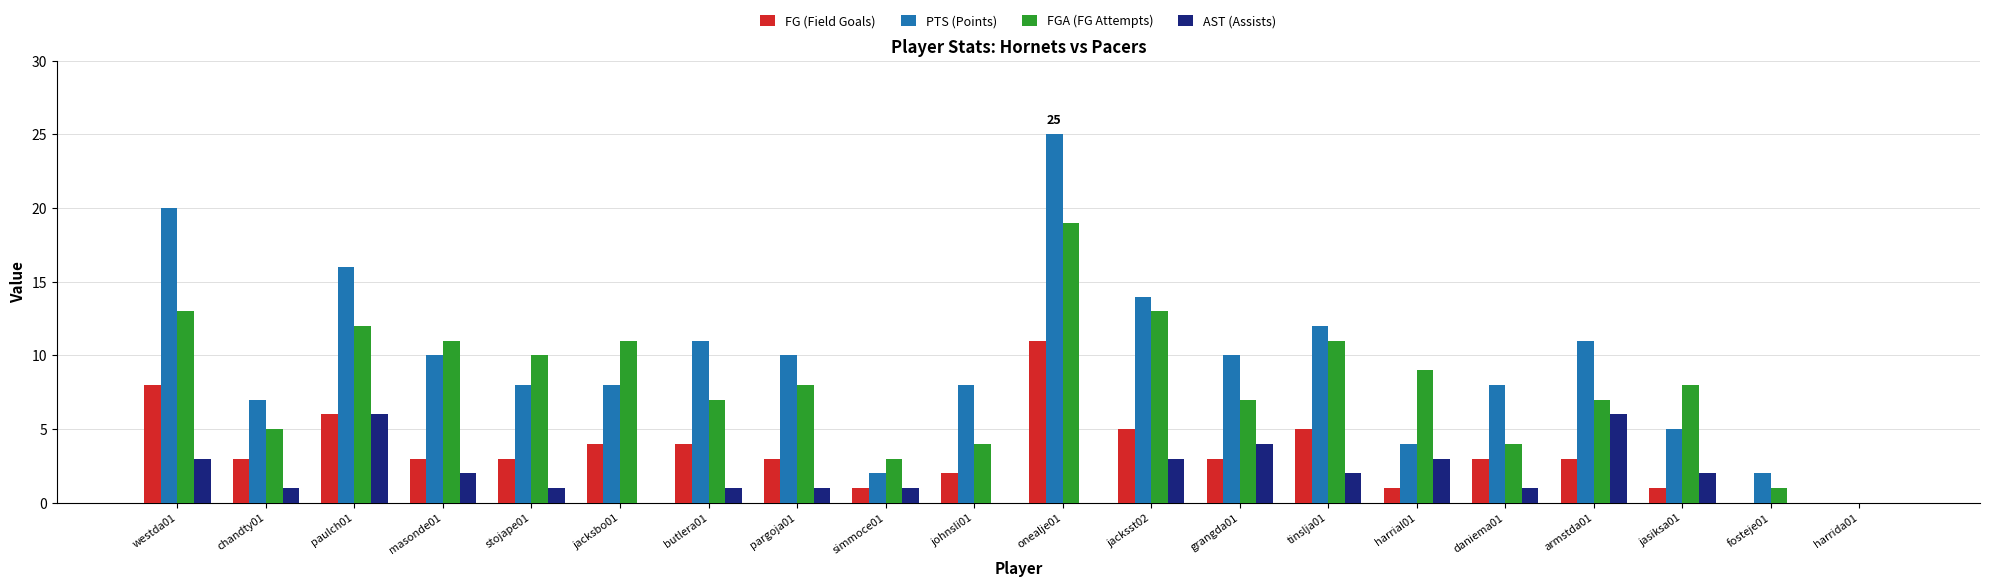

Which series has the largest total across all categories?

PTS (Points)